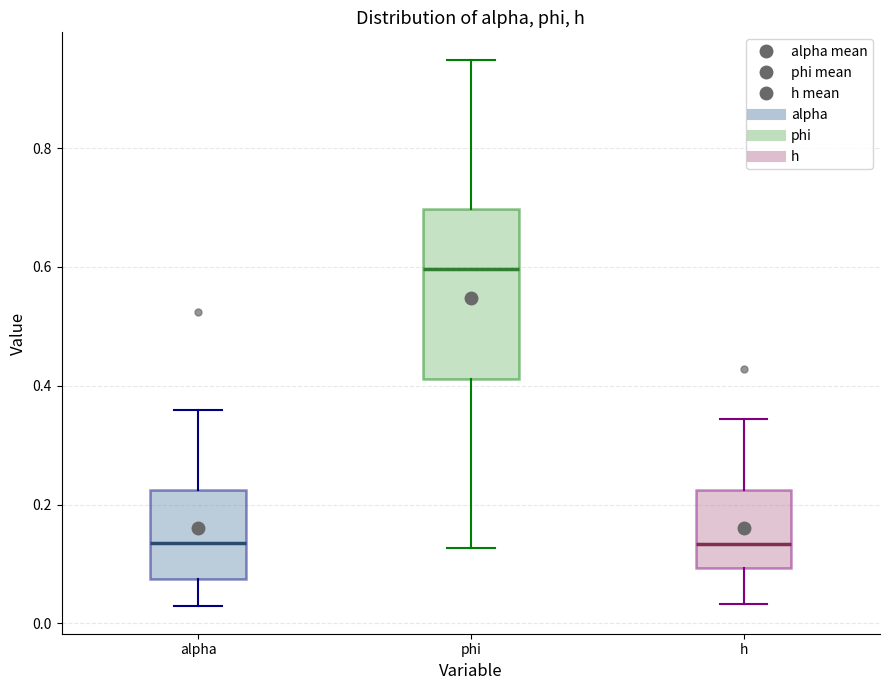

Where is the lower edge of the box for alpha on the y-axis? The values are not printed on the chart, so give them approximately, as read against the axis.

0.08